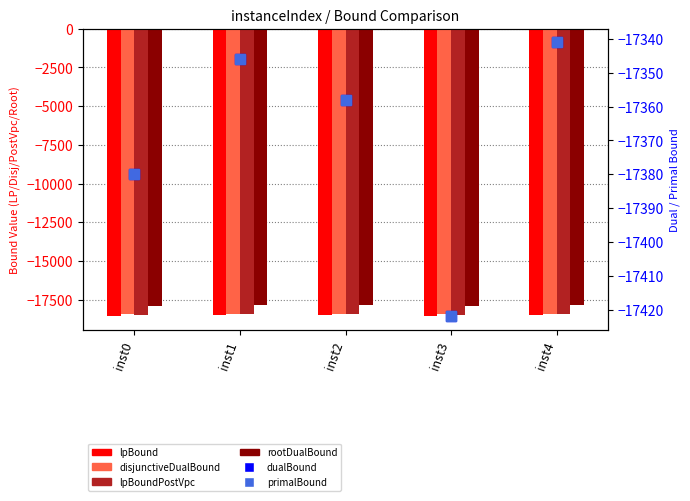

How many distinct data groups are displayed?

6